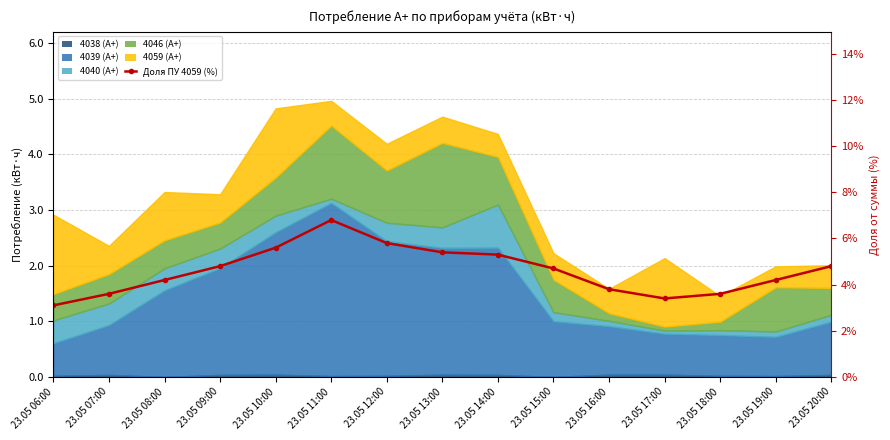

List the labels in order of value, smallest first.

23.05 06:00, 23.05 17:00, 23.05 07:00, 23.05 18:00, 23.05 16:00, 23.05 08:00, 23.05 19:00, 23.05 15:00, 23.05 09:00, 23.05 20:00, 23.05 14:00, 23.05 13:00, 23.05 10:00, 23.05 12:00, 23.05 11:00